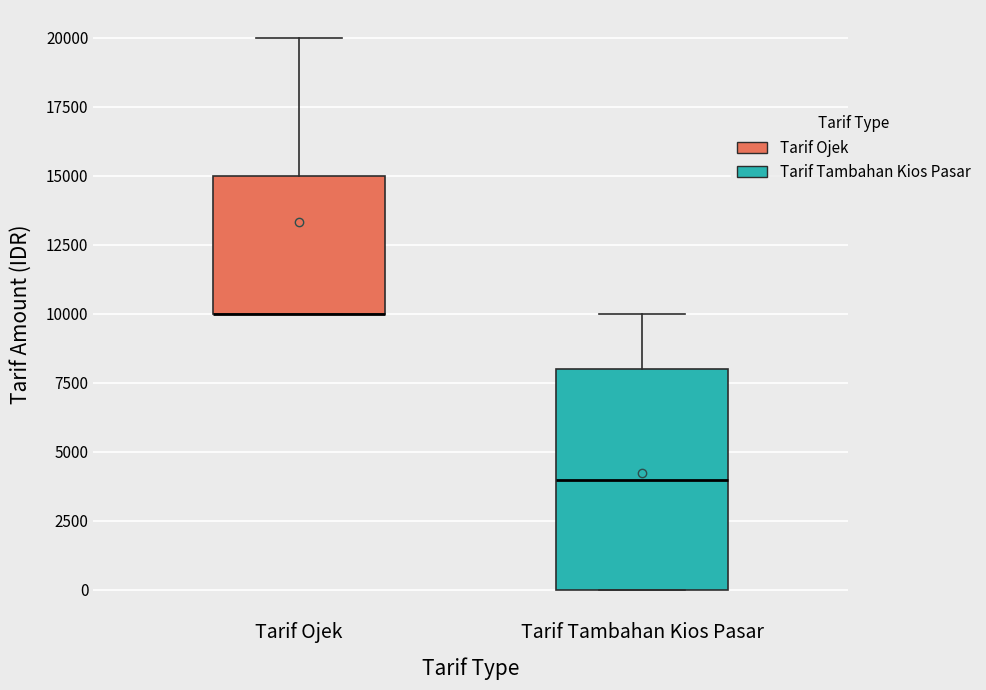

Which box is the tallest, from its lower edge to its upper edge?

Tarif Tambahan Kios Pasar